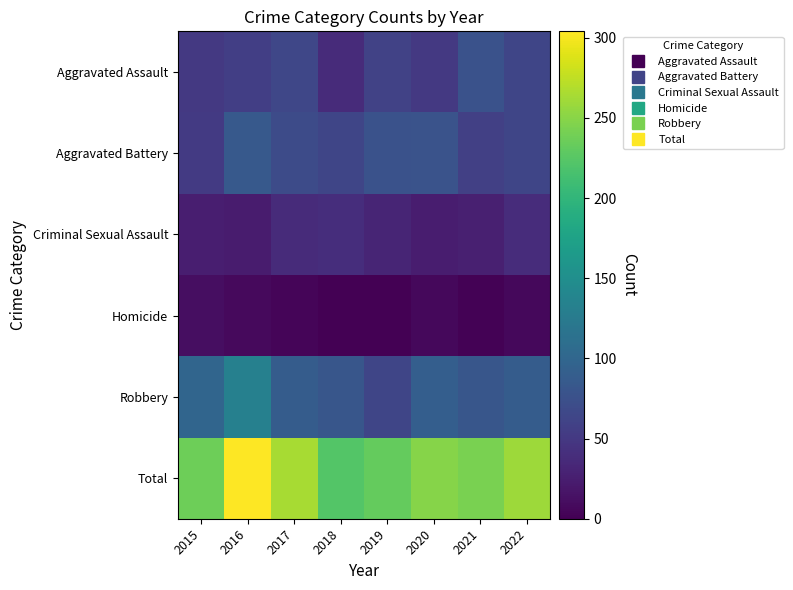

Between 2021 and 2019, which is larger?

2021